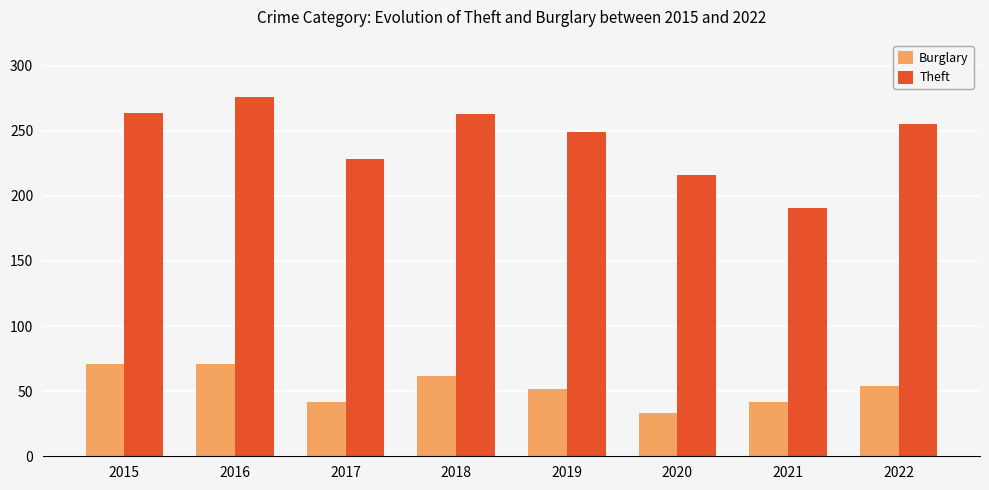

What is the total value across all series at 2015?

335